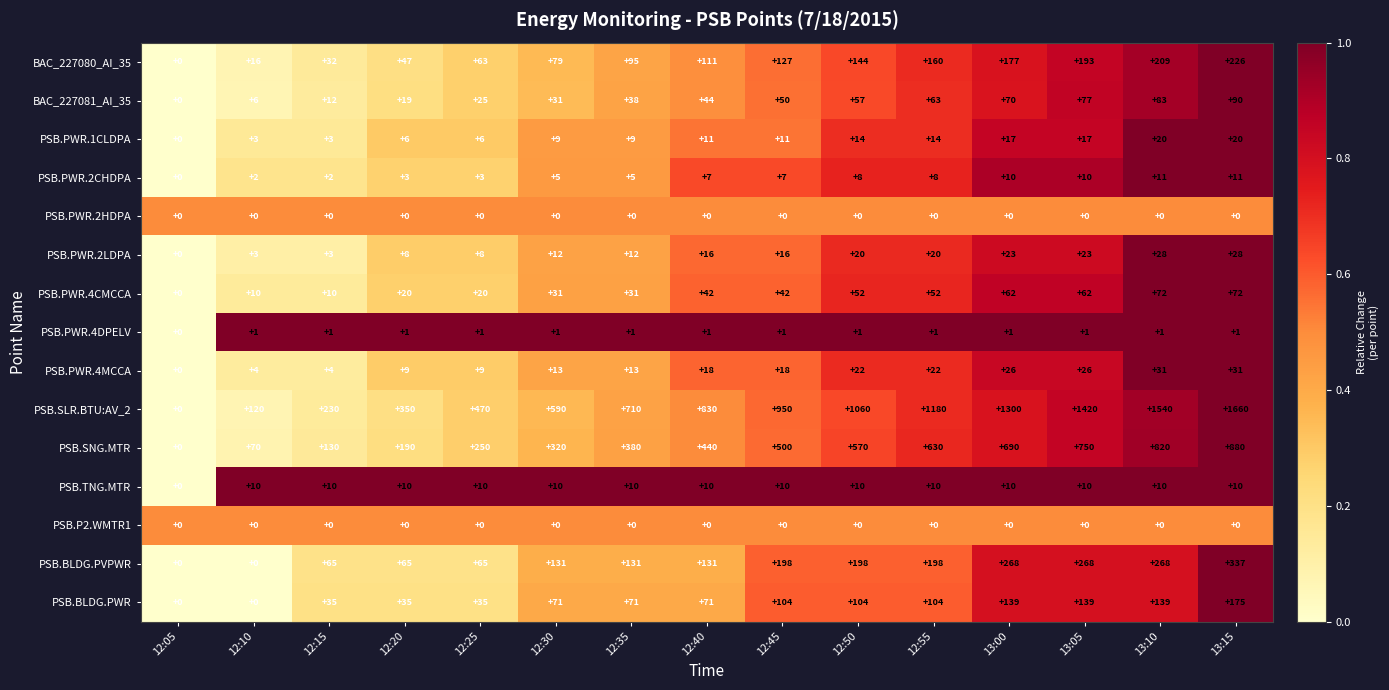

Between 12:35 and 13:15, which series saw the biggest shift?

PSB.SLR.BTU:AV_2